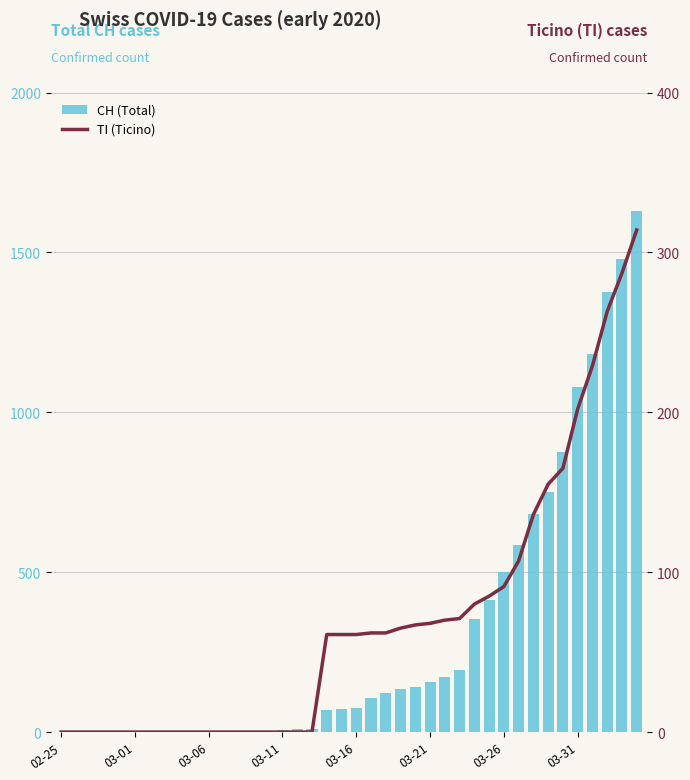

Which series has the widest spread of values?

CH (Total)